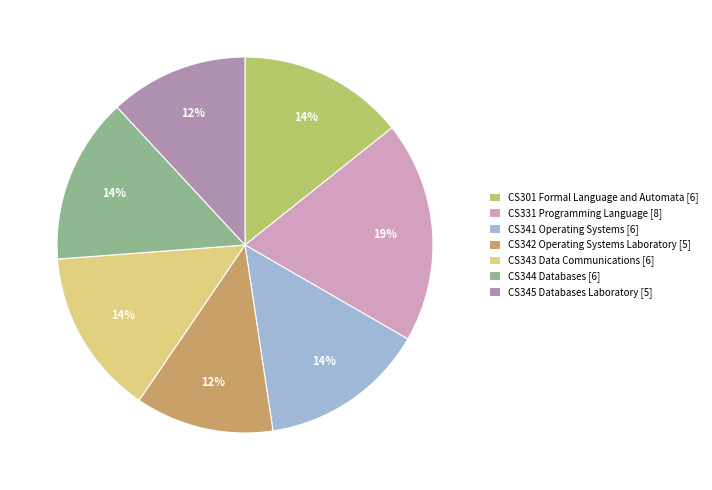

To the nearest percent, what is the difference between the CS301 Formal Language and Automata and CS345 Databases Laboratory slice percentages?

2%